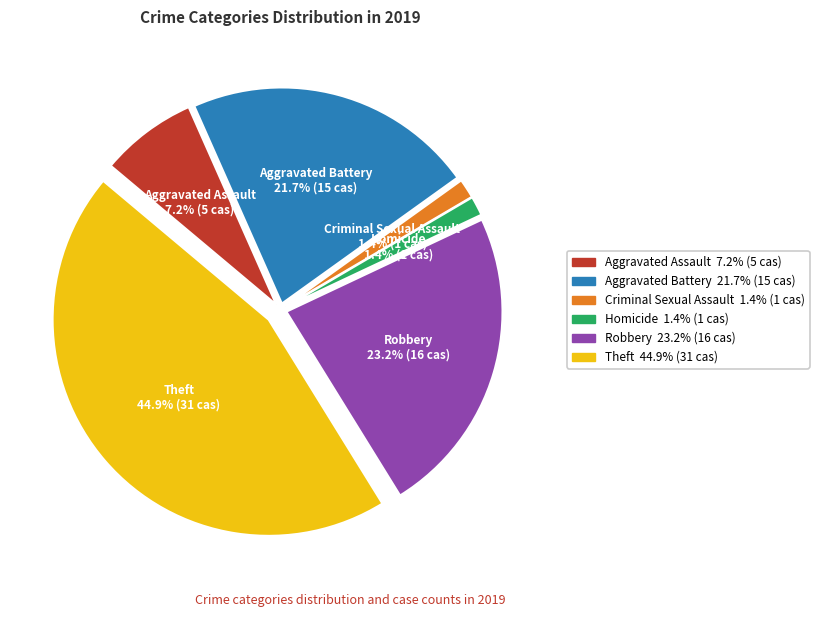

Which slice is the largest?

Theft